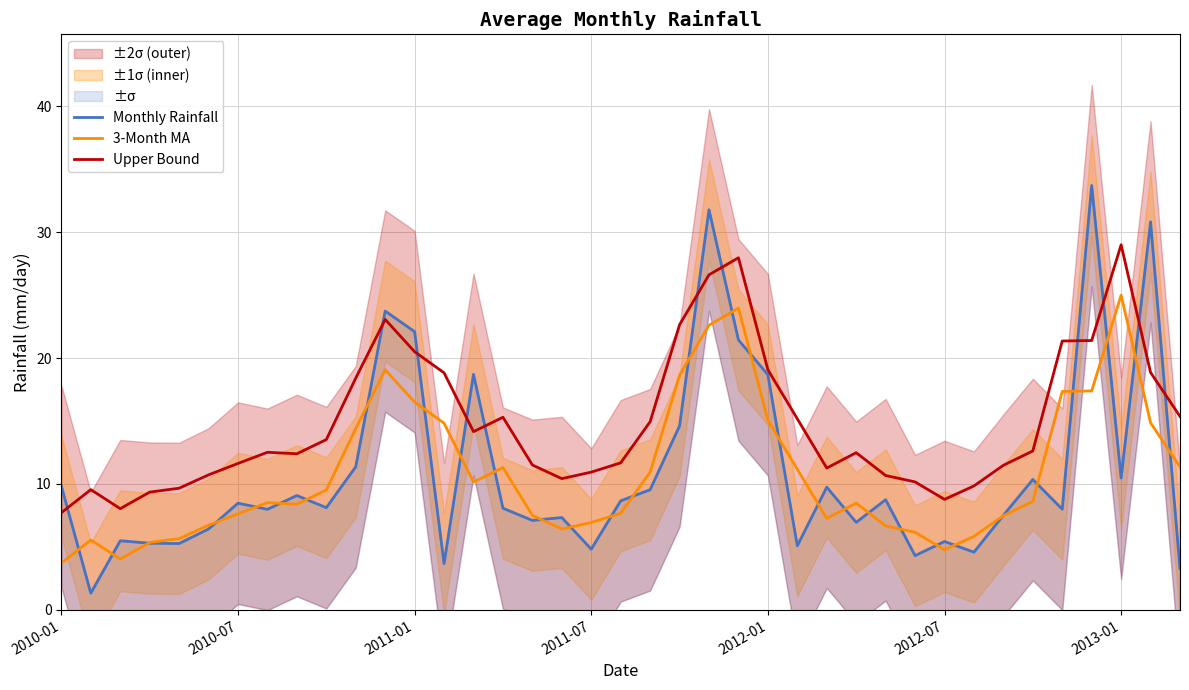

What is the difference between the maximum and minimum values in the 3-Month MA series?

21.3